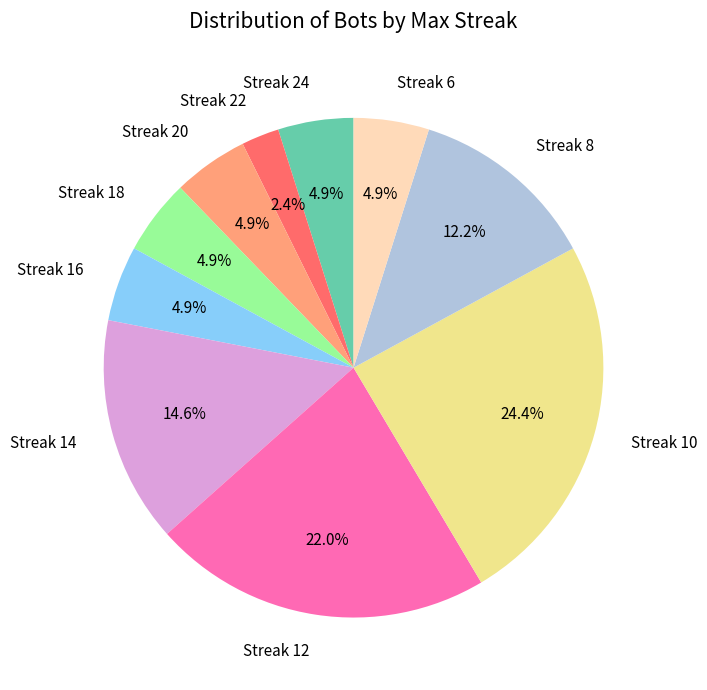

What percentage is NOT represented by Streak 22?

97.6%